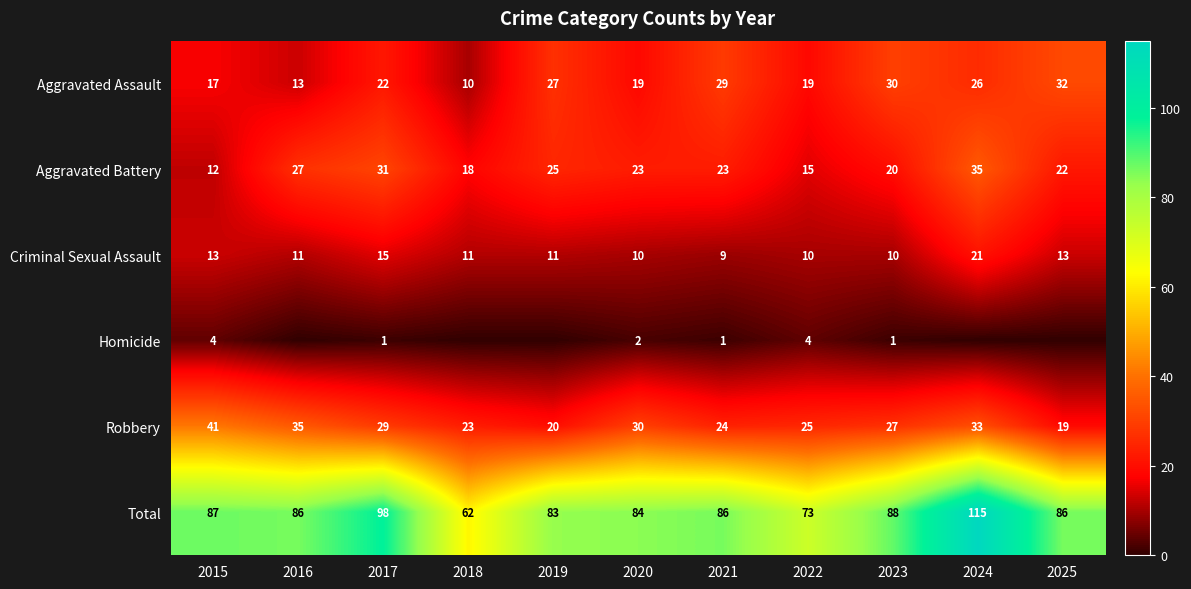

What is the lowest value of the Criminal Sexual Assault series?

9